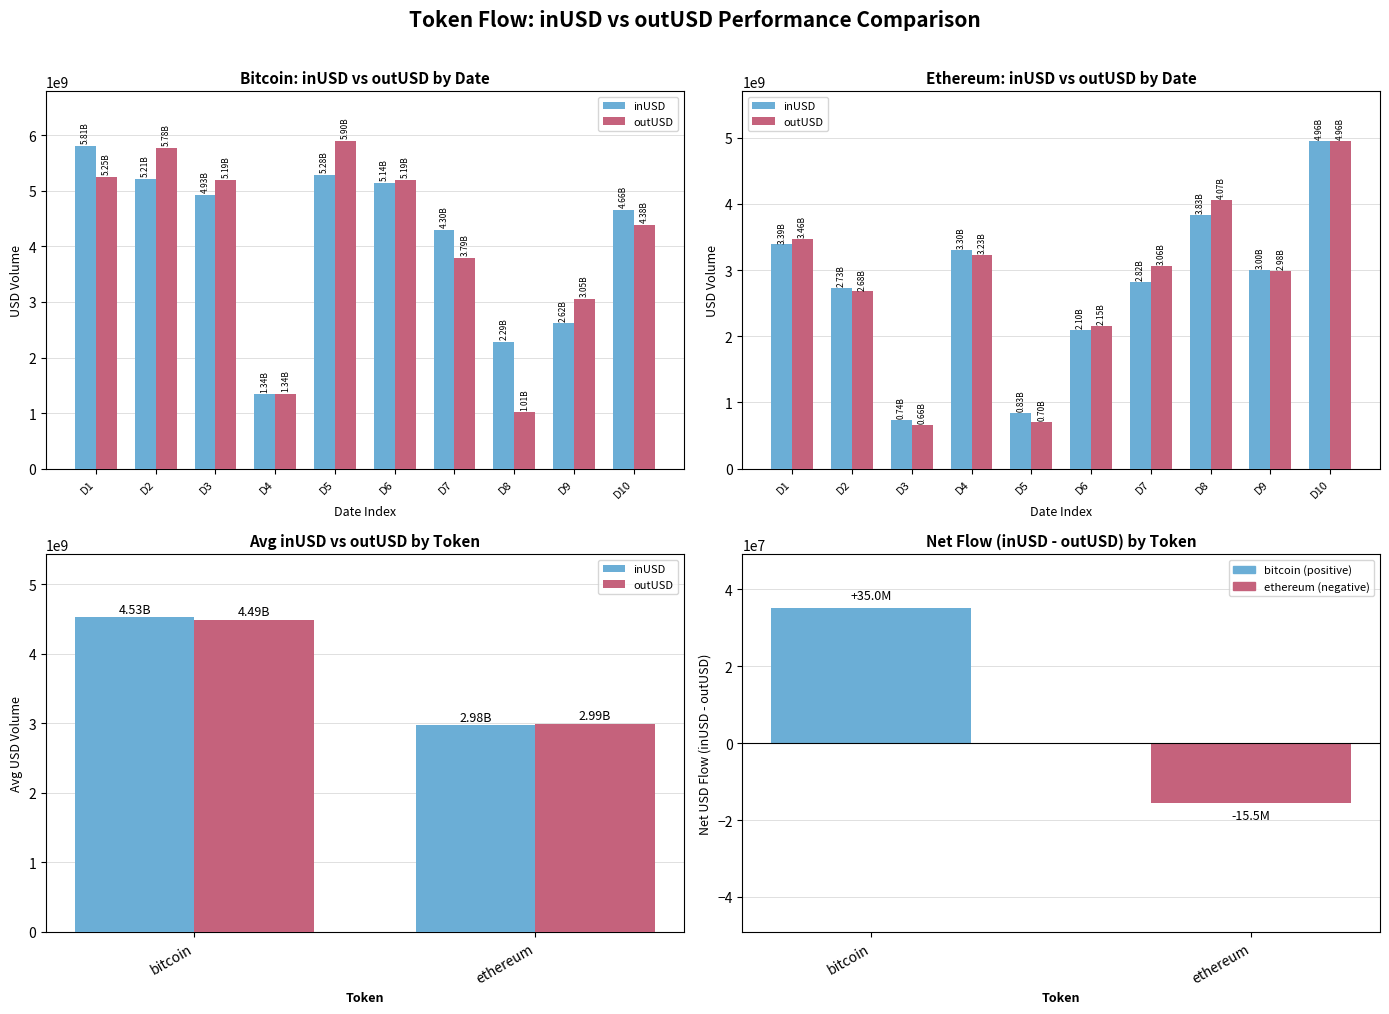

At how many categories does at least one series exceed 3821390974?

1